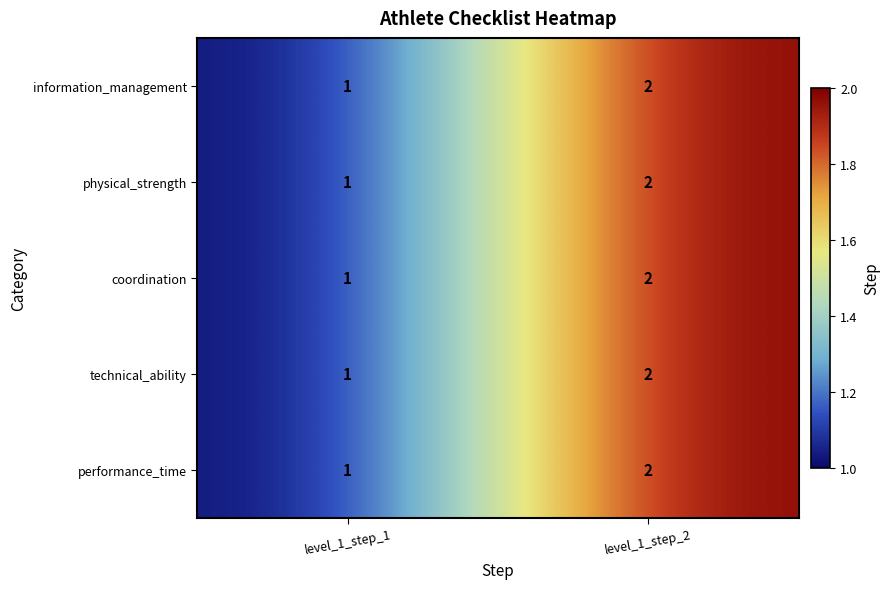

What is the smallest value displayed?

1